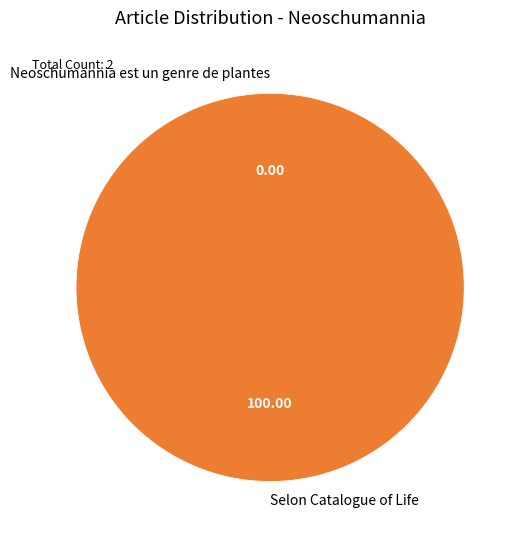

Combined, do Selon Catalogue of Life and Neoschumannia est un genre de plantes account for over 50%?

Yes